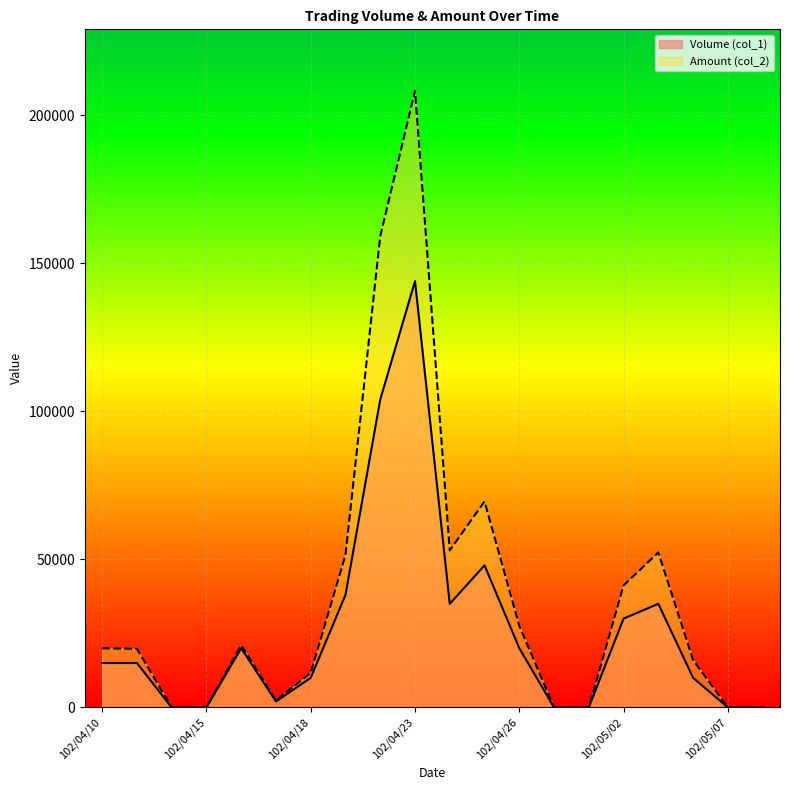

How many interior local peaks does the Volume (col_1) series have?

4